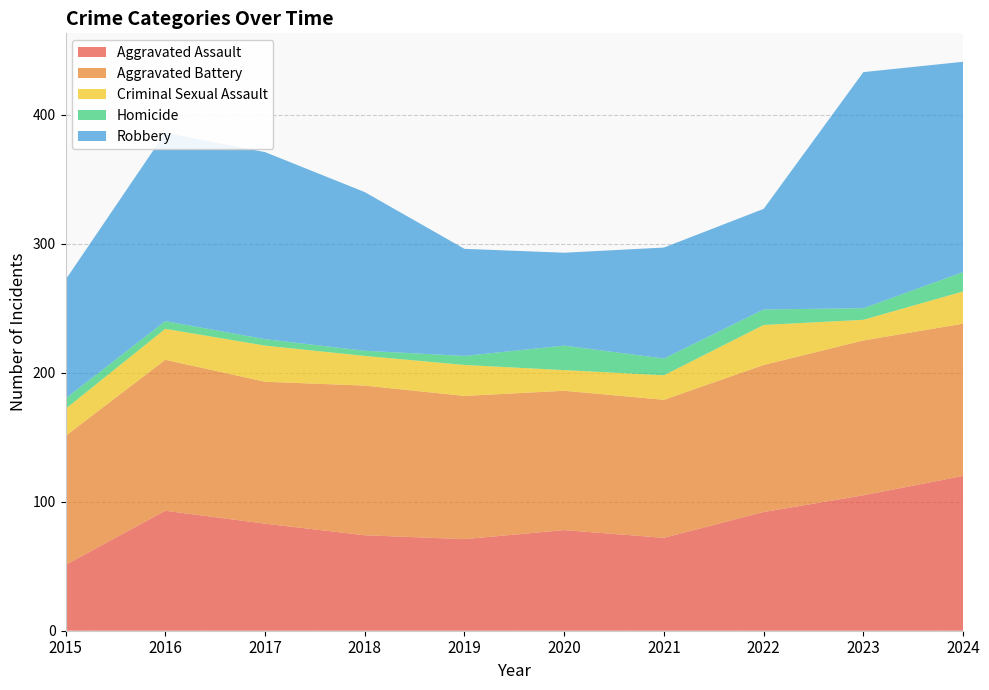

Reading left to right, transcribe all the data shown in this chart.

Aggravated Assault: 2015=51	2016=93	2017=83	2018=74	2019=71	2020=78	2021=72	2022=92	2023=105	2024=120
Aggravated Battery: 2015=100	2016=117	2017=110	2018=116	2019=111	2020=108	2021=107	2022=114	2023=120	2024=118
Criminal Sexual Assault: 2015=21	2016=24	2017=28	2018=23	2019=24	2020=16	2021=19	2022=31	2023=16	2024=25
Homicide: 2015=8	2016=6	2017=5	2018=4	2019=7	2020=19	2021=13	2022=12	2023=9	2024=15
Robbery: 2015=92	2016=146	2017=145	2018=123	2019=83	2020=72	2021=86	2022=78	2023=183	2024=163